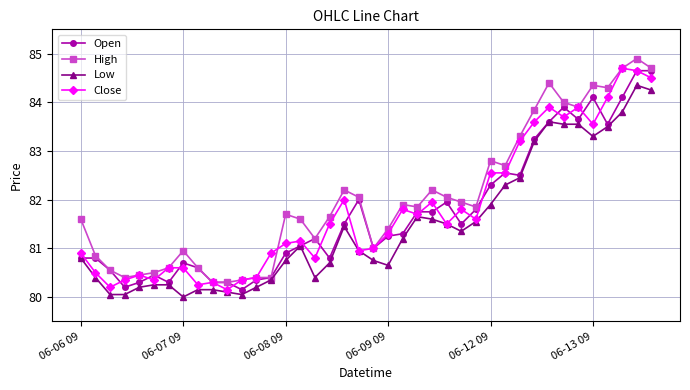

True or false: Open has more than 1 interior local peaks.

True